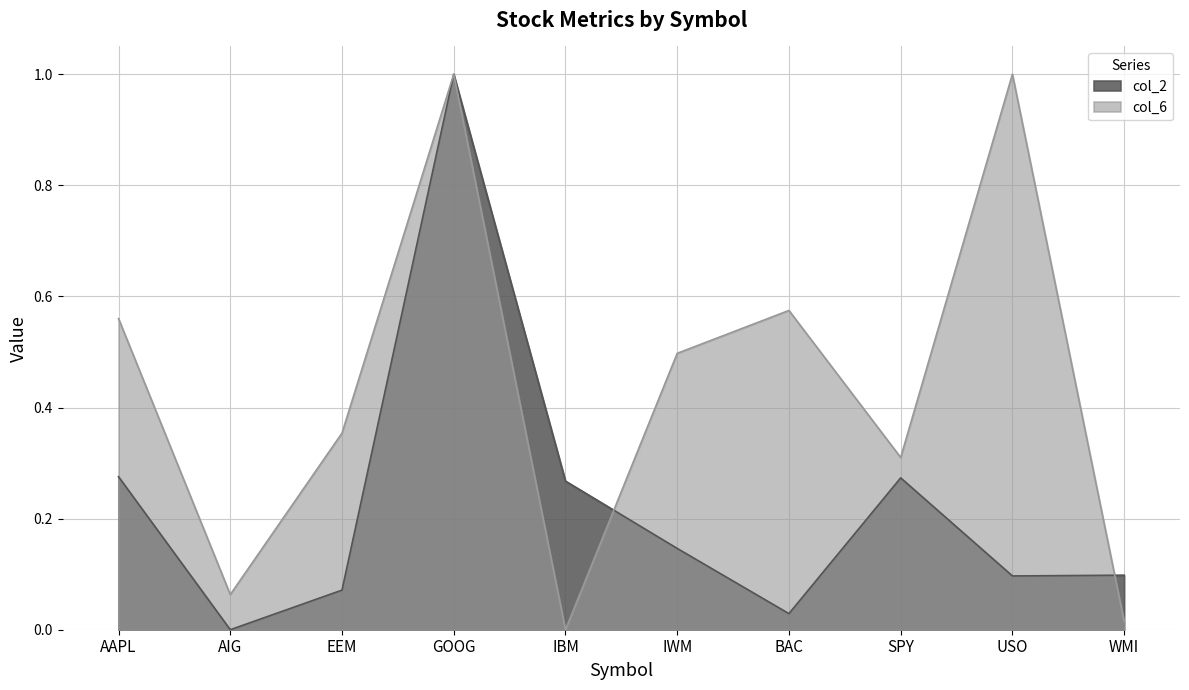

Reading right to left, what are all the values shown in this chart?

col_2: 0.1	0.1	0.3	0.0	0.1	0.3	1.0	0.1	0.0	0.3
col_6: 0.0	1.0	0.3	0.6	0.5	0.0	1.0	0.4	0.1	0.6